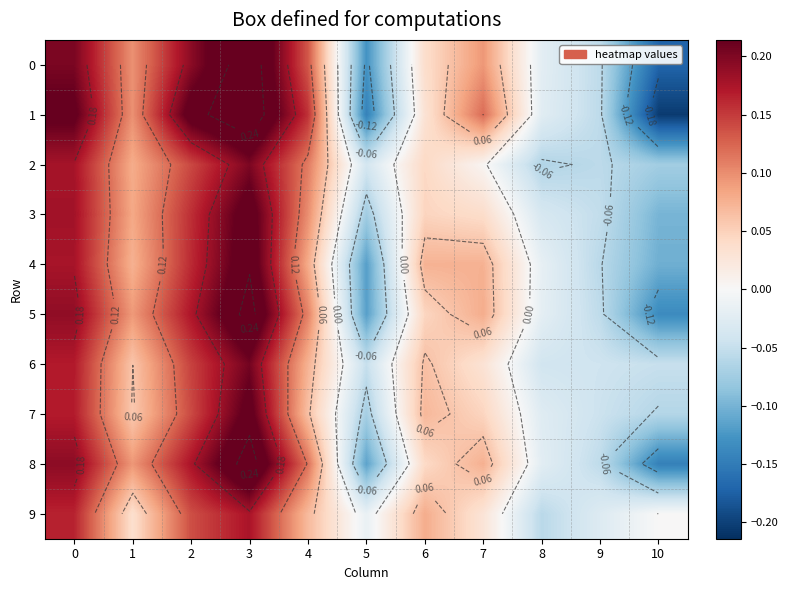

Between 2 and 8, which is larger?

2